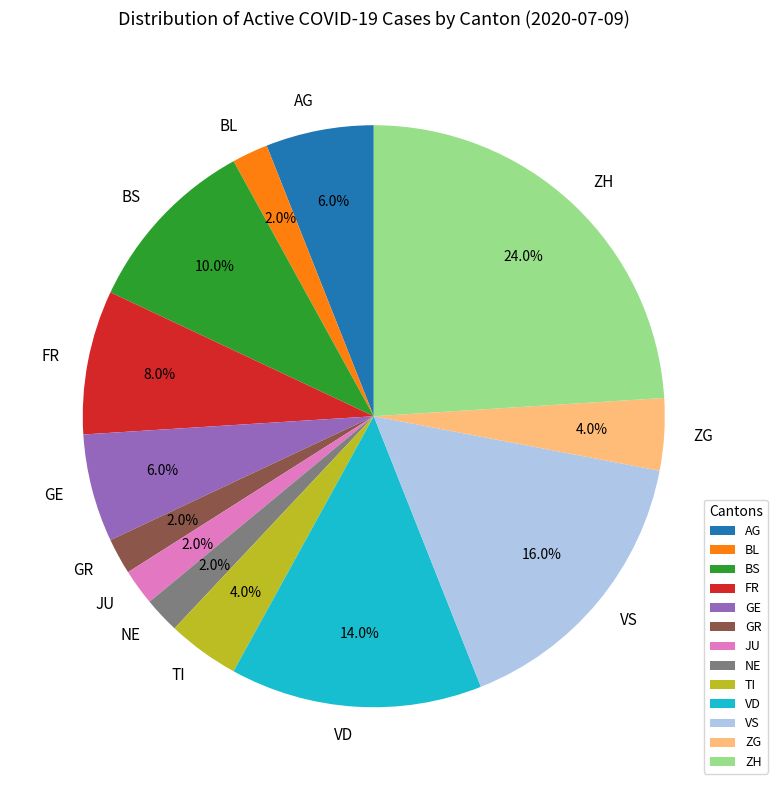

How many slices are in this pie chart?

13